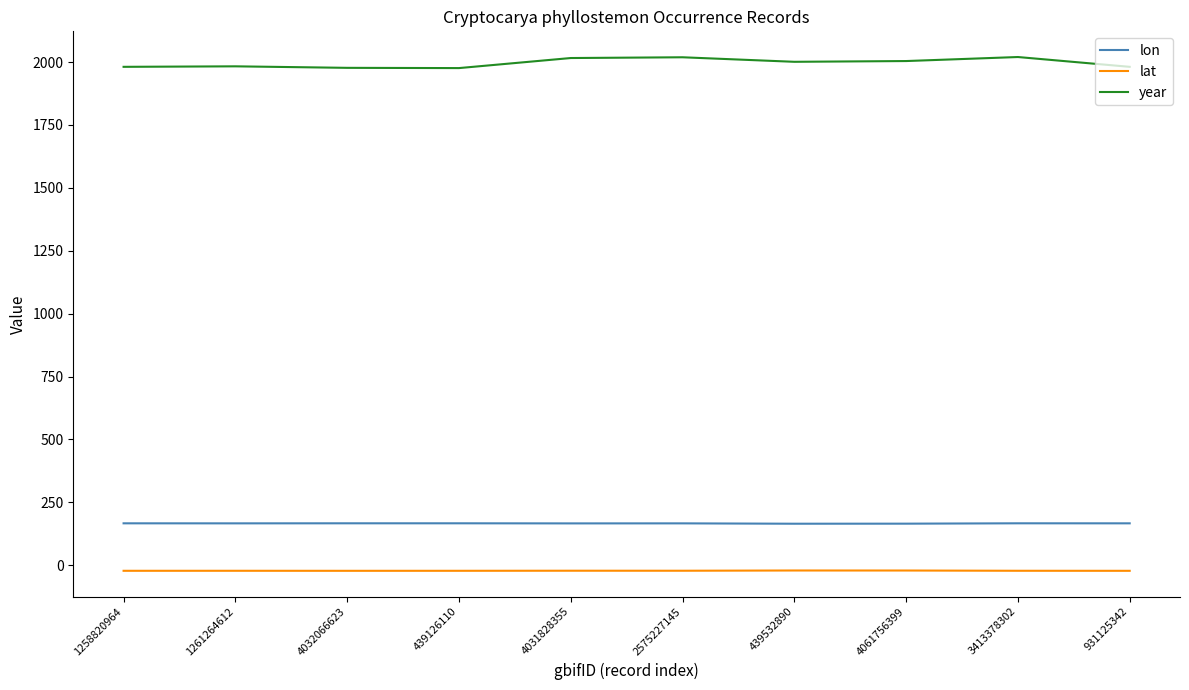

What position from the right is 4032066623?

8